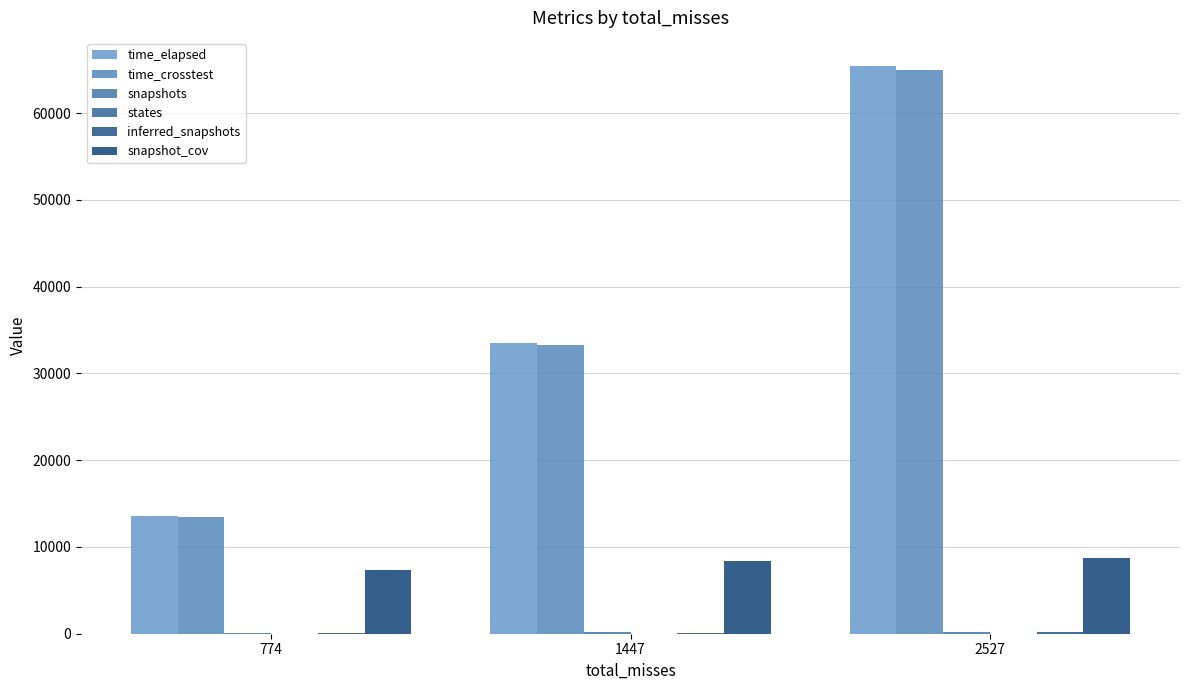

Does the chart contain stacked bars?

No